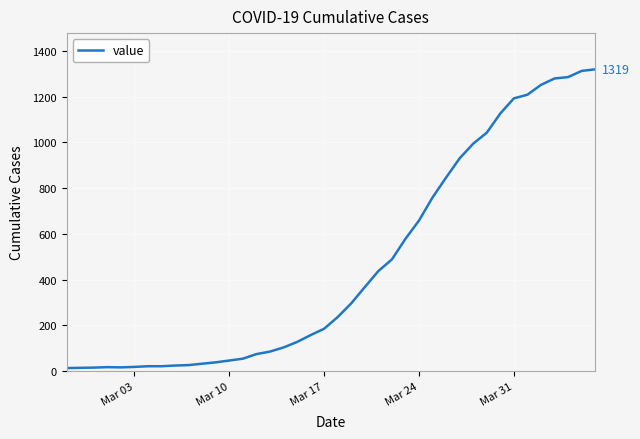

How many lines are shown in the chart?

1